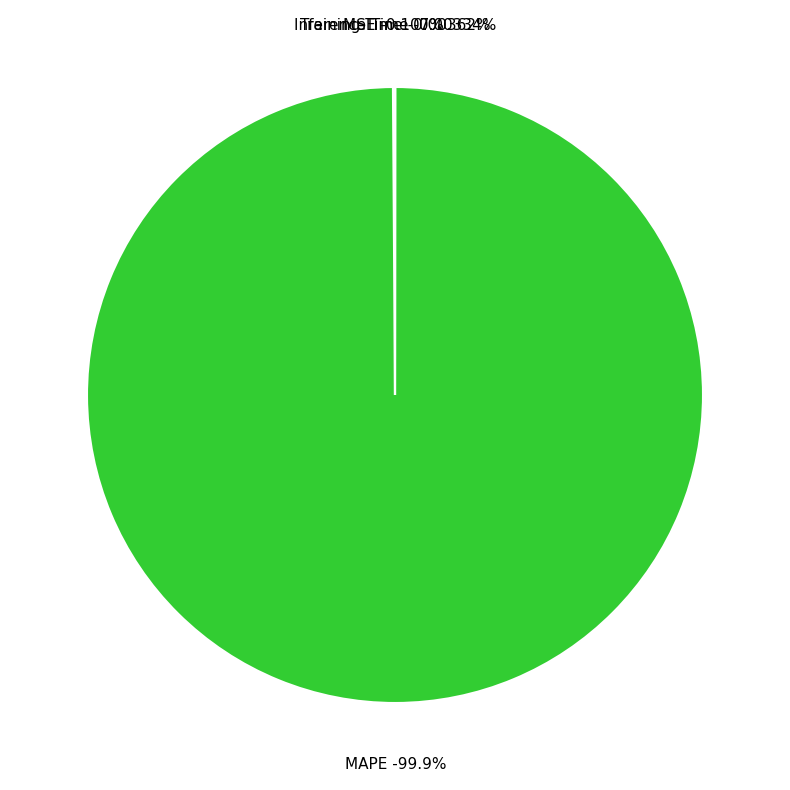

Which has a higher value, Inference Time or MAPE?

MAPE